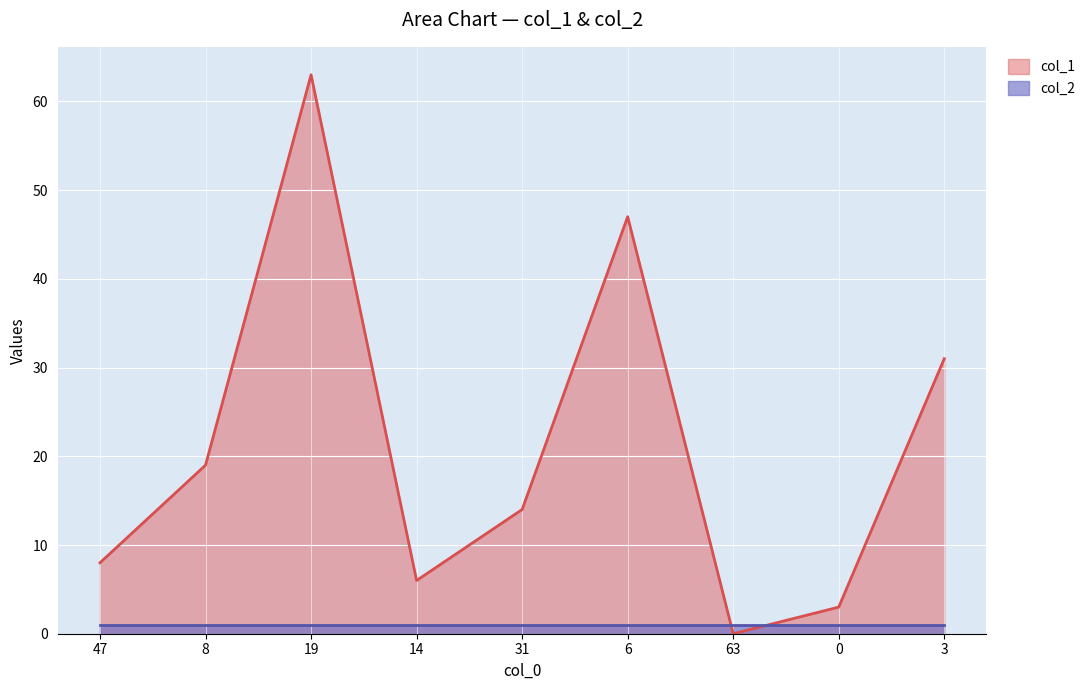

True or false: the data shows -36 at 63.

False